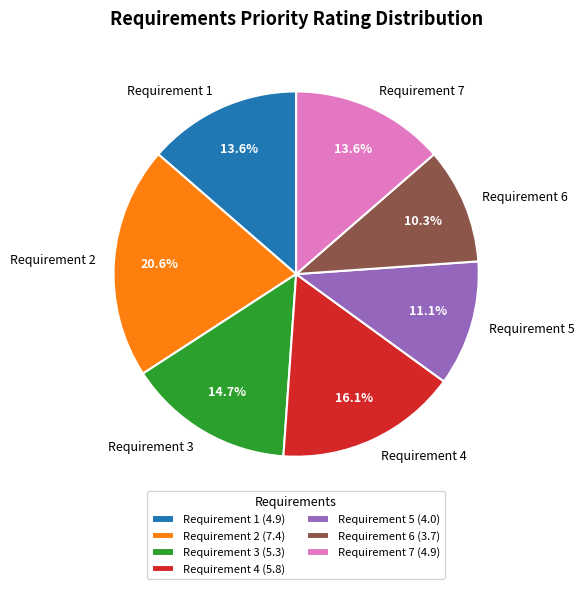

How many slices are in this pie chart?

7